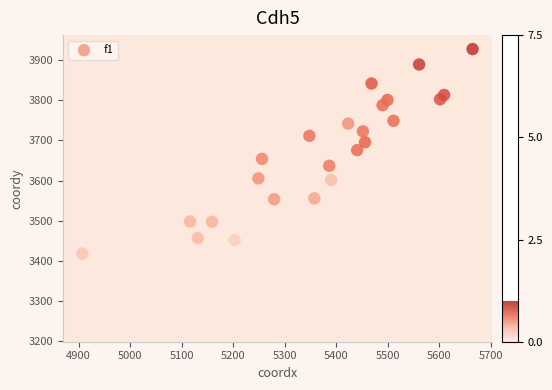

What is the range of X values (max minus min)?

757.4